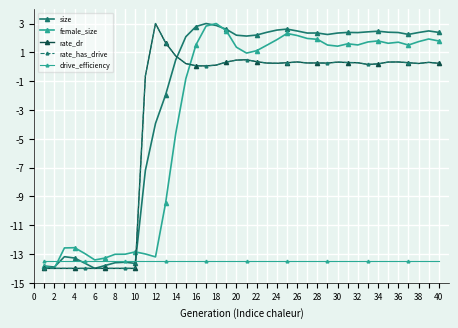

Is this an area chart (filled region under the line)?

No